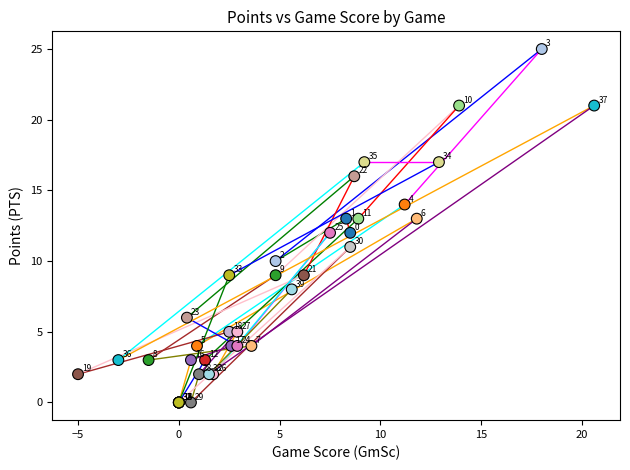

What Y value in the scatter plot is closest to 12?

12